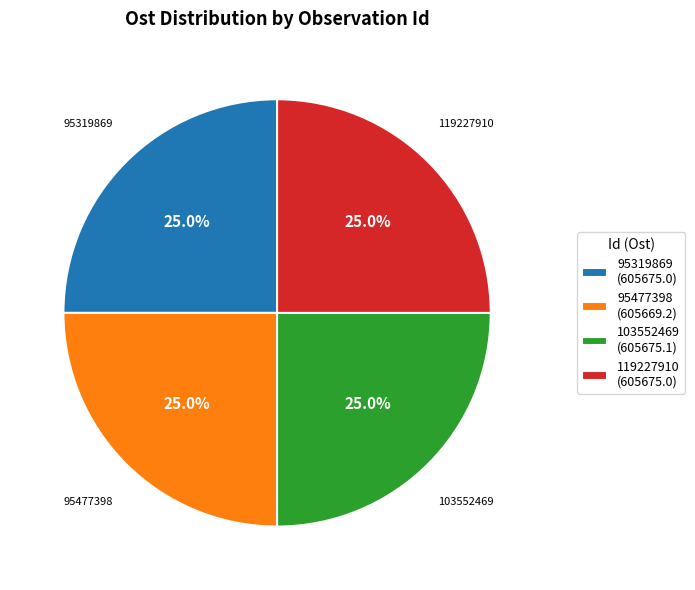

Approximately how many times larger is the value at 95477398 compared to 119227910?

1.0